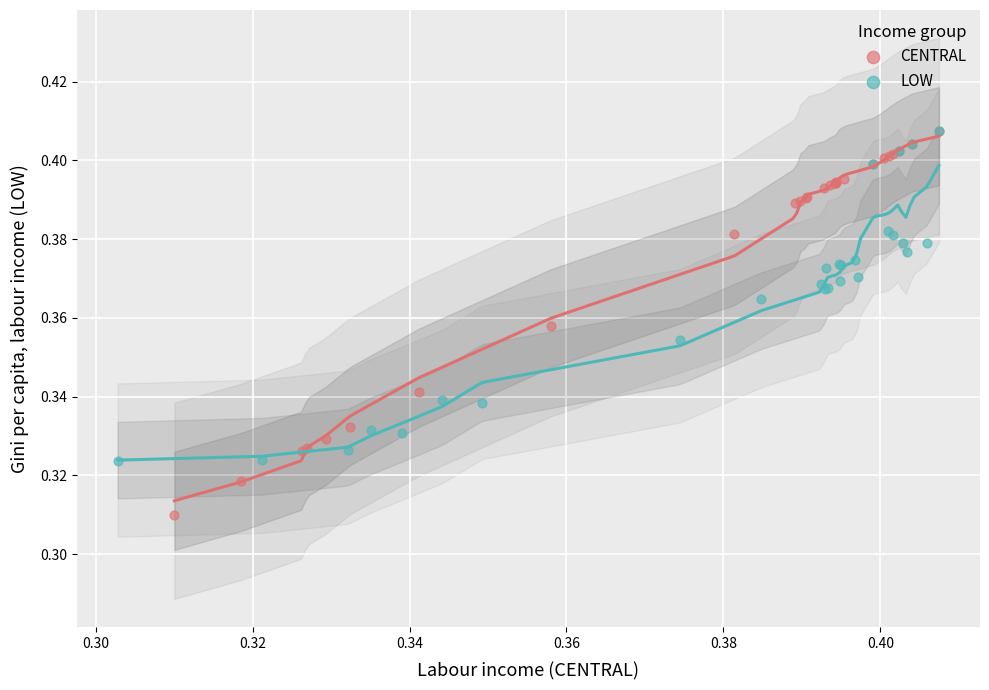

Which series contains the lowest Y value?

CENTRAL